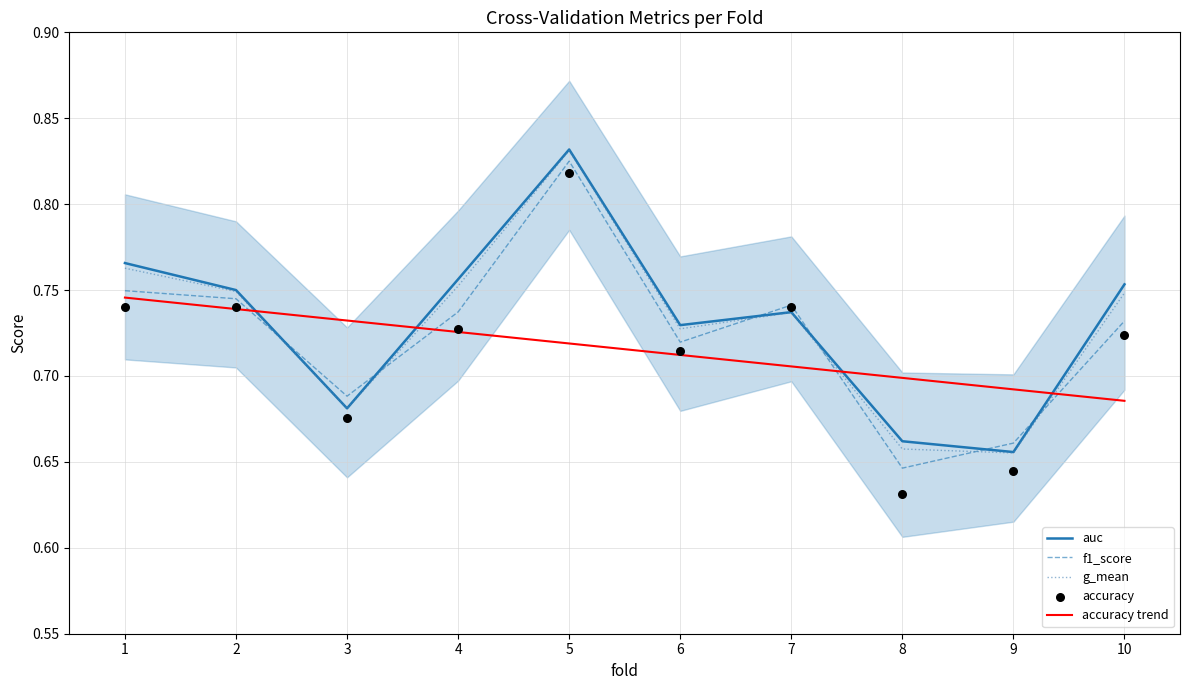

Which series reaches the minimum Y coordinate?

accuracy